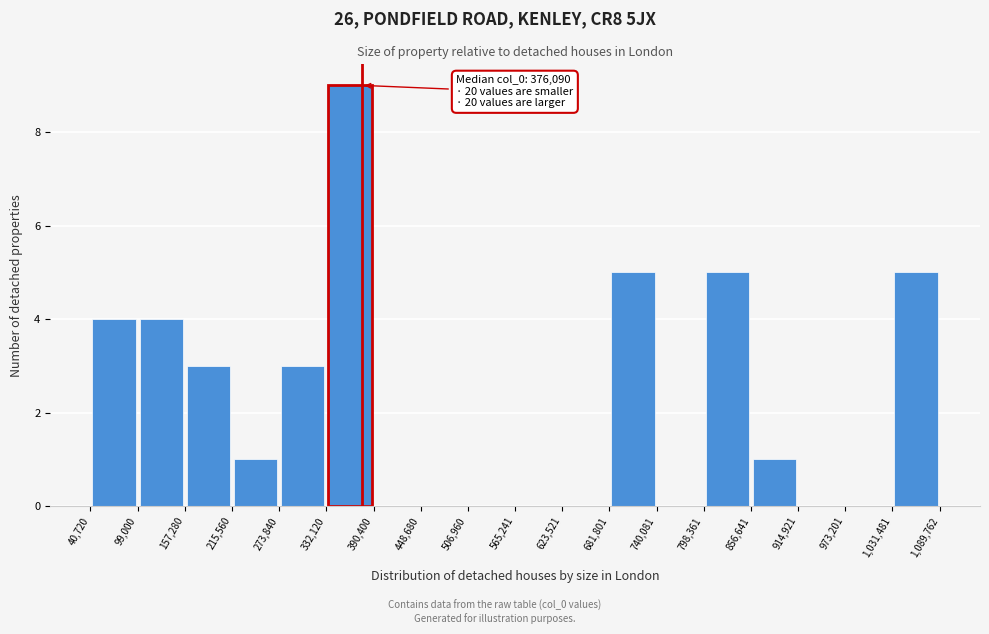

Over which range of the x-axis is the bar tallest?

332,120 to 390,400